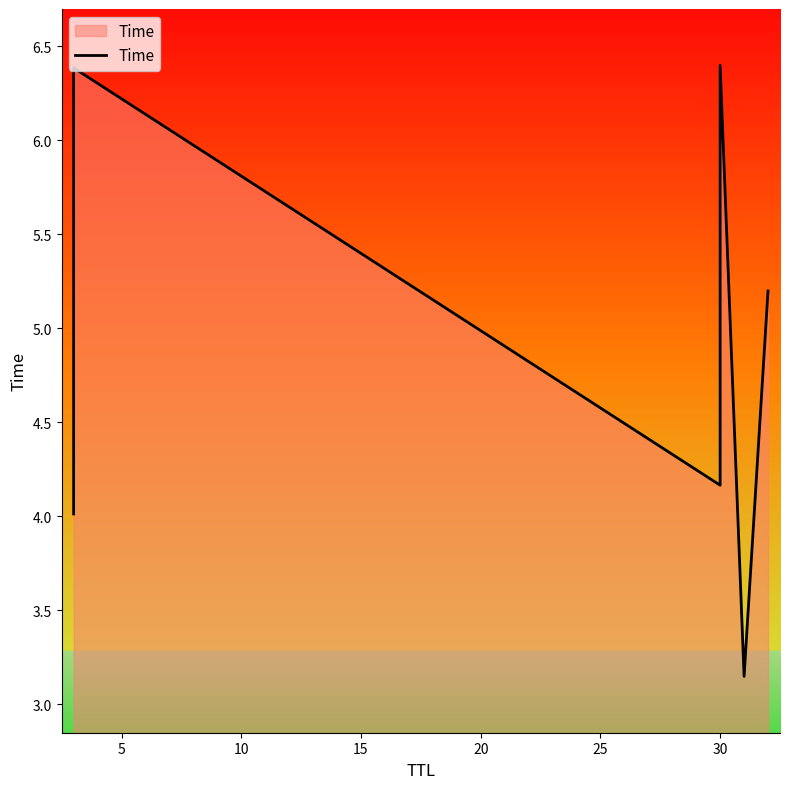

How many data points are above 5?

3